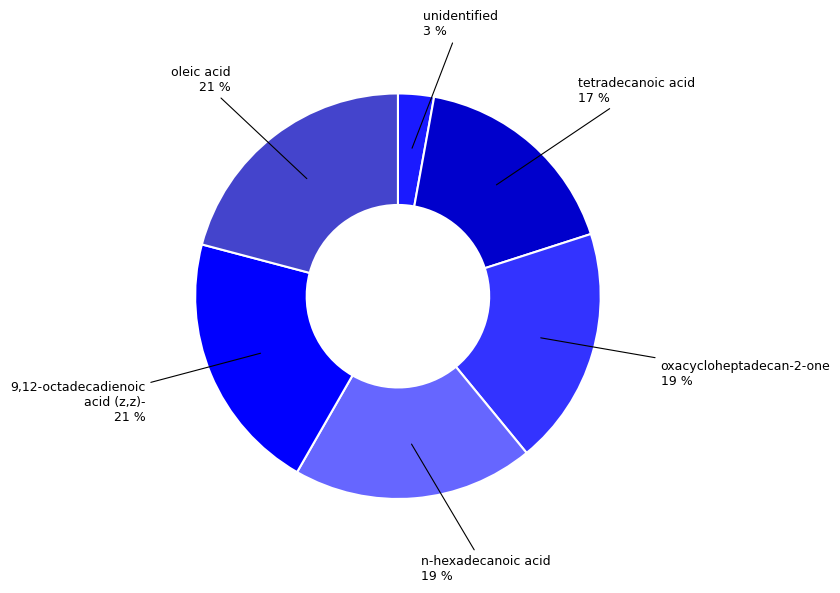

Is it true that unidentified is 3% of the pie?

True